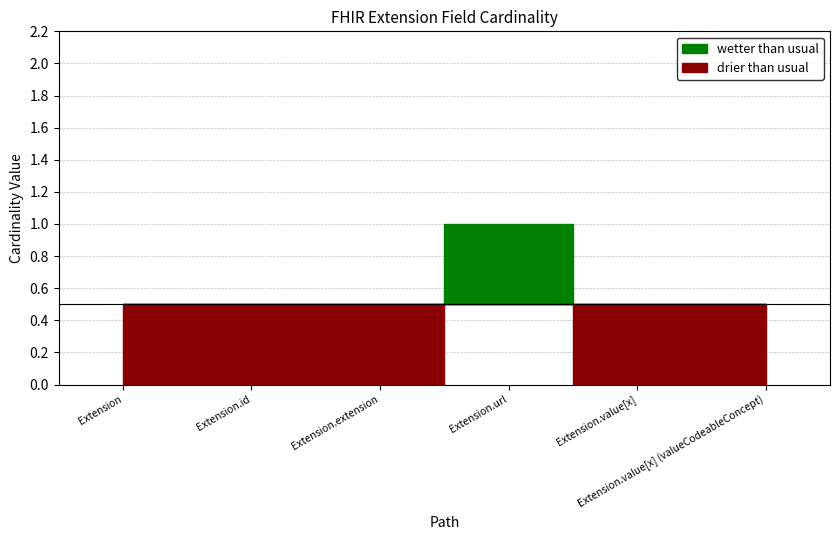

True or false: Base Min and Min intersect in this chart.

False